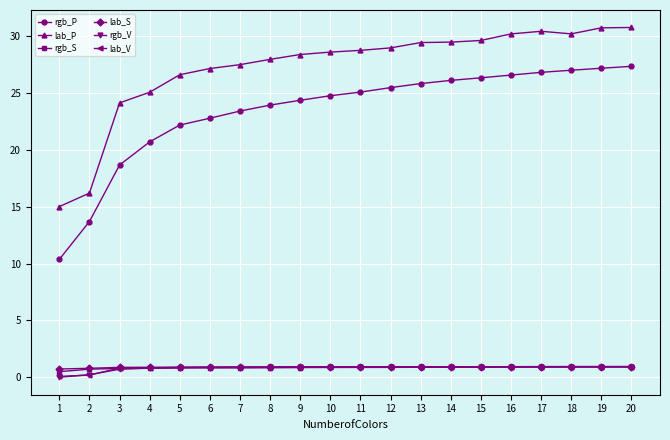

What value does the rgb_S series have at 6?

0.8